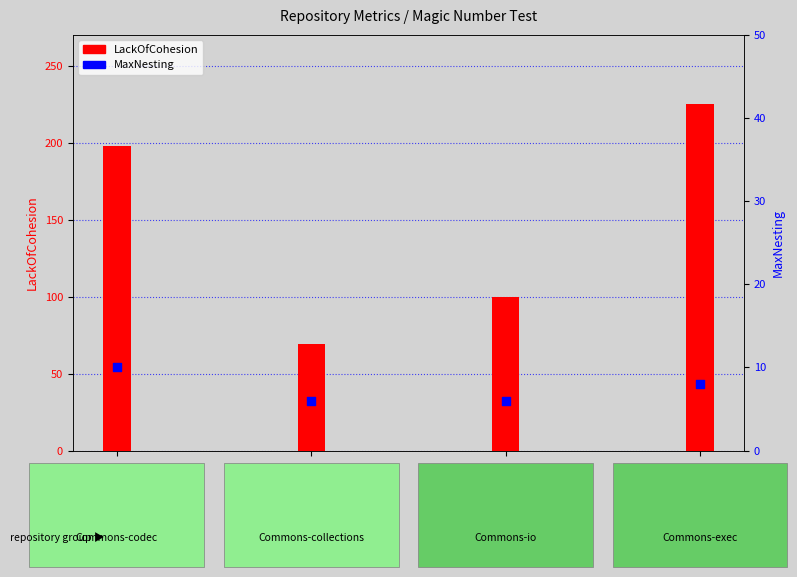

Which series contains the lowest Y value?

MaxNesting